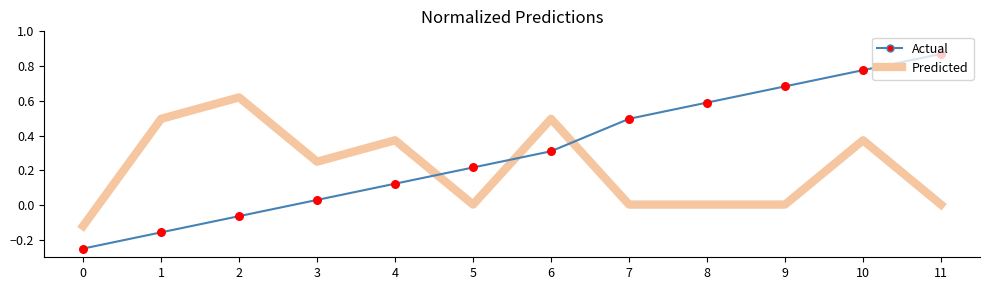

Which series has the largest range (max minus min)?

Actual